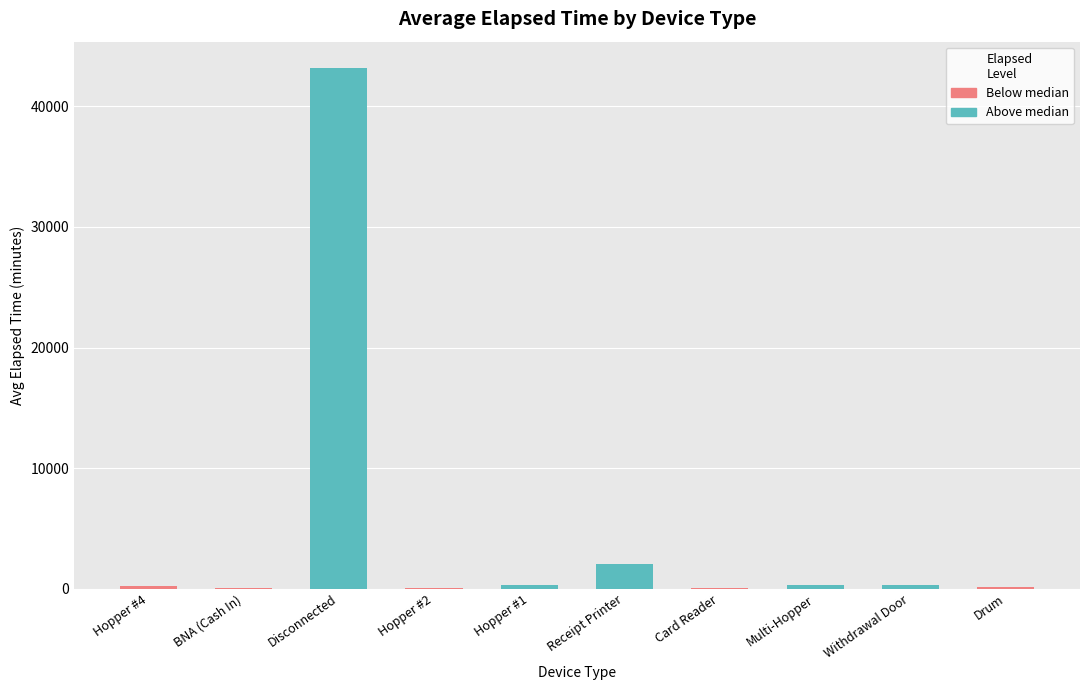

Where does the data first go above 270?

Disconnected